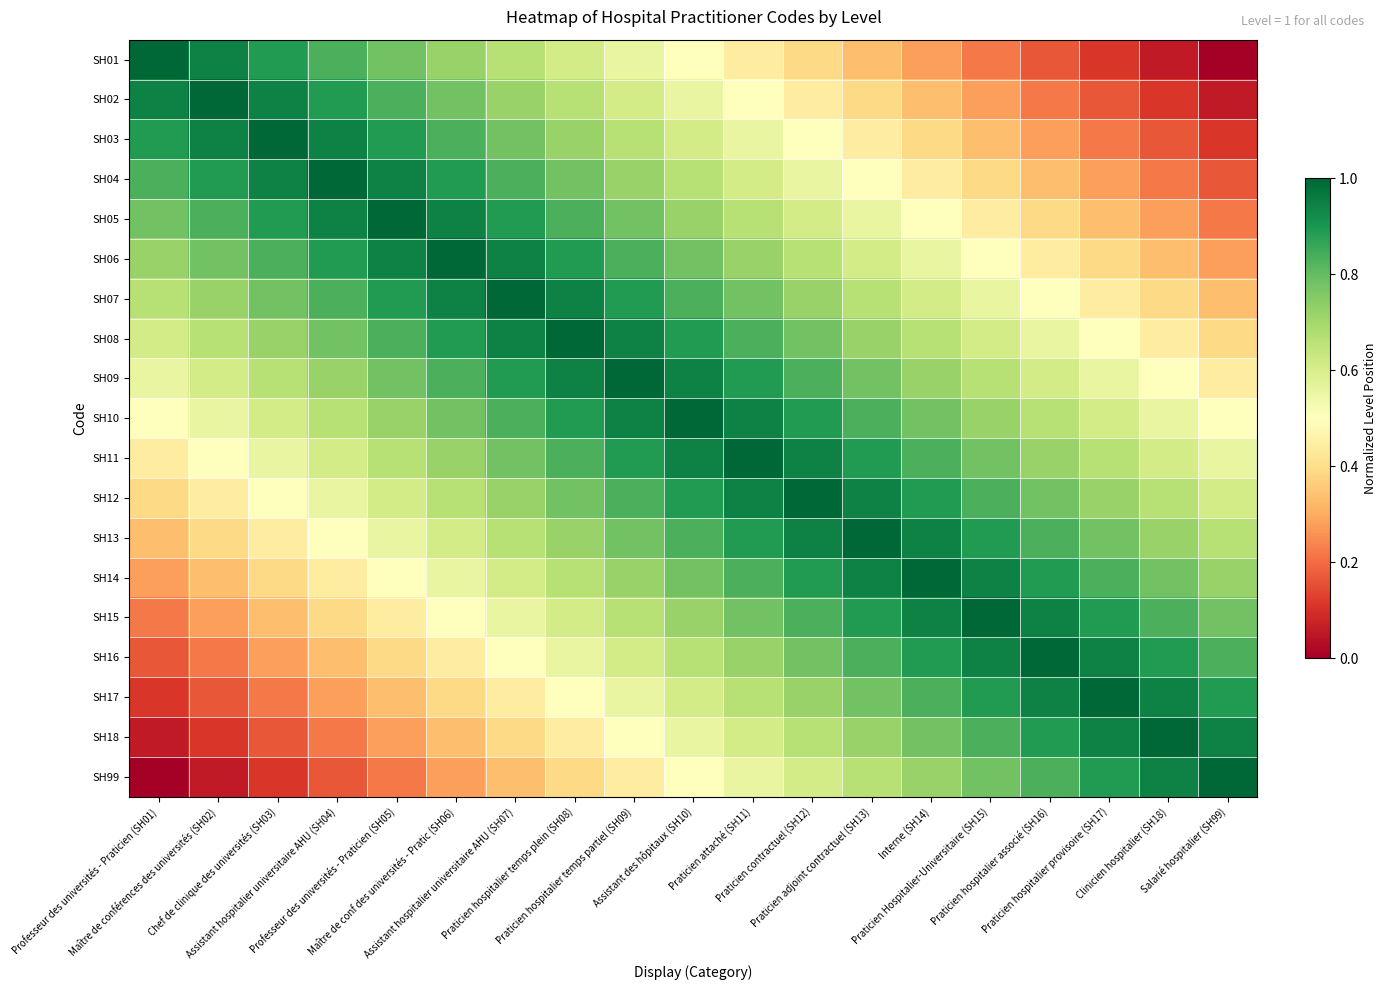

Reading right to left, extract all data points from this chart.

SH01: Salarié hospitalier (SH99)=0.0	Clinicien hospitalier (SH18)=0.1	Praticien hospitalier provisoire (SH17)=0.1	Praticien hospitalier associé (SH16)=0.2	Praticien Hospitalier-Universitaire (SH15)=0.2	Interne (SH14)=0.3	Praticien adjoint contractuel (SH13)=0.3	Praticien contractuel (SH12)=0.4	Praticien attaché (SH11)=0.4	Assistant des hôpitaux (SH10)=0.5	Praticien hospitalier temps partiel (SH09)=0.6	Praticien hospitalier temps plein (SH08)=0.6	Assistant hospitalier universitaire AHU (SH07)=0.7	Maître de conf des universités - Pratic (SH06)=0.7	Professeur des universités - Praticien (SH05)=0.8	Assistant hospitalier universitaire AHU (SH04)=0.8	Chef de clinique des universités (SH03)=0.9	Maître de conférences des universités (SH02)=0.9	Professeur des universités - Praticien (SH01)=1.0
SH02: Salarié hospitalier (SH99)=0.1	Clinicien hospitalier (SH18)=0.1	Praticien hospitalier provisoire (SH17)=0.2	Praticien hospitalier associé (SH16)=0.2	Praticien Hospitalier-Universitaire (SH15)=0.3	Interne (SH14)=0.3	Praticien adjoint contractuel (SH13)=0.4	Praticien contractuel (SH12)=0.4	Praticien attaché (SH11)=0.5	Assistant des hôpitaux (SH10)=0.6	Praticien hospitalier temps partiel (SH09)=0.6	Praticien hospitalier temps plein (SH08)=0.7	Assistant hospitalier universitaire AHU (SH07)=0.7	Maître de conf des universités - Pratic (SH06)=0.8	Professeur des universités - Praticien (SH05)=0.8	Assistant hospitalier universitaire AHU (SH04)=0.9	Chef de clinique des universités (SH03)=0.9	Maître de conférences des universités (SH02)=1.0	Professeur des universités - Praticien (SH01)=0.9
SH03: Salarié hospitalier (SH99)=0.1	Clinicien hospitalier (SH18)=0.2	Praticien hospitalier provisoire (SH17)=0.2	Praticien hospitalier associé (SH16)=0.3	Praticien Hospitalier-Universitaire (SH15)=0.3	Interne (SH14)=0.4	Praticien adjoint contractuel (SH13)=0.4	Praticien contractuel (SH12)=0.5	Praticien attaché (SH11)=0.6	Assistant des hôpitaux (SH10)=0.6	Praticien hospitalier temps partiel (SH09)=0.7	Praticien hospitalier temps plein (SH08)=0.7	Assistant hospitalier universitaire AHU (SH07)=0.8	Maître de conf des universités - Pratic (SH06)=0.8	Professeur des universités - Praticien (SH05)=0.9	Assistant hospitalier universitaire AHU (SH04)=0.9	Chef de clinique des universités (SH03)=1.0	Maître de conférences des universités (SH02)=0.9	Professeur des universités - Praticien (SH01)=0.9
SH04: Salarié hospitalier (SH99)=0.2	Clinicien hospitalier (SH18)=0.2	Praticien hospitalier provisoire (SH17)=0.3	Praticien hospitalier associé (SH16)=0.3	Praticien Hospitalier-Universitaire (SH15)=0.4	Interne (SH14)=0.4	Praticien adjoint contractuel (SH13)=0.5	Praticien contractuel (SH12)=0.6	Praticien attaché (SH11)=0.6	Assistant des hôpitaux (SH10)=0.7	Praticien hospitalier temps partiel (SH09)=0.7	Praticien hospitalier temps plein (SH08)=0.8	Assistant hospitalier universitaire AHU (SH07)=0.8	Maître de conf des universités - Pratic (SH06)=0.9	Professeur des universités - Praticien (SH05)=0.9	Assistant hospitalier universitaire AHU (SH04)=1.0	Chef de clinique des universités (SH03)=0.9	Maître de conférences des universités (SH02)=0.9	Professeur des universités - Praticien (SH01)=0.8
SH05: Salarié hospitalier (SH99)=0.2	Clinicien hospitalier (SH18)=0.3	Praticien hospitalier provisoire (SH17)=0.3	Praticien hospitalier associé (SH16)=0.4	Praticien Hospitalier-Universitaire (SH15)=0.4	Interne (SH14)=0.5	Praticien adjoint contractuel (SH13)=0.6	Praticien contractuel (SH12)=0.6	Praticien attaché (SH11)=0.7	Assistant des hôpitaux (SH10)=0.7	Praticien hospitalier temps partiel (SH09)=0.8	Praticien hospitalier temps plein (SH08)=0.8	Assistant hospitalier universitaire AHU (SH07)=0.9	Maître de conf des universités - Pratic (SH06)=0.9	Professeur des universités - Praticien (SH05)=1.0	Assistant hospitalier universitaire AHU (SH04)=0.9	Chef de clinique des universités (SH03)=0.9	Maître de conférences des universités (SH02)=0.8	Professeur des universités - Praticien (SH01)=0.8
SH06: Salarié hospitalier (SH99)=0.3	Clinicien hospitalier (SH18)=0.3	Praticien hospitalier provisoire (SH17)=0.4	Praticien hospitalier associé (SH16)=0.4	Praticien Hospitalier-Universitaire (SH15)=0.5	Interne (SH14)=0.6	Praticien adjoint contractuel (SH13)=0.6	Praticien contractuel (SH12)=0.7	Praticien attaché (SH11)=0.7	Assistant des hôpitaux (SH10)=0.8	Praticien hospitalier temps partiel (SH09)=0.8	Praticien hospitalier temps plein (SH08)=0.9	Assistant hospitalier universitaire AHU (SH07)=0.9	Maître de conf des universités - Pratic (SH06)=1.0	Professeur des universités - Praticien (SH05)=0.9	Assistant hospitalier universitaire AHU (SH04)=0.9	Chef de clinique des universités (SH03)=0.8	Maître de conférences des universités (SH02)=0.8	Professeur des universités - Praticien (SH01)=0.7
SH07: Salarié hospitalier (SH99)=0.3	Clinicien hospitalier (SH18)=0.4	Praticien hospitalier provisoire (SH17)=0.4	Praticien hospitalier associé (SH16)=0.5	Praticien Hospitalier-Universitaire (SH15)=0.6	Interne (SH14)=0.6	Praticien adjoint contractuel (SH13)=0.7	Praticien contractuel (SH12)=0.7	Praticien attaché (SH11)=0.8	Assistant des hôpitaux (SH10)=0.8	Praticien hospitalier temps partiel (SH09)=0.9	Praticien hospitalier temps plein (SH08)=0.9	Assistant hospitalier universitaire AHU (SH07)=1.0	Maître de conf des universités - Pratic (SH06)=0.9	Professeur des universités - Praticien (SH05)=0.9	Assistant hospitalier universitaire AHU (SH04)=0.8	Chef de clinique des universités (SH03)=0.8	Maître de conférences des universités (SH02)=0.7	Professeur des universités - Praticien (SH01)=0.7
SH08: Salarié hospitalier (SH99)=0.4	Clinicien hospitalier (SH18)=0.4	Praticien hospitalier provisoire (SH17)=0.5	Praticien hospitalier associé (SH16)=0.6	Praticien Hospitalier-Universitaire (SH15)=0.6	Interne (SH14)=0.7	Praticien adjoint contractuel (SH13)=0.7	Praticien contractuel (SH12)=0.8	Praticien attaché (SH11)=0.8	Assistant des hôpitaux (SH10)=0.9	Praticien hospitalier temps partiel (SH09)=0.9	Praticien hospitalier temps plein (SH08)=1.0	Assistant hospitalier universitaire AHU (SH07)=0.9	Maître de conf des universités - Pratic (SH06)=0.9	Professeur des universités - Praticien (SH05)=0.8	Assistant hospitalier universitaire AHU (SH04)=0.8	Chef de clinique des universités (SH03)=0.7	Maître de conférences des universités (SH02)=0.7	Professeur des universités - Praticien (SH01)=0.6
SH09: Salarié hospitalier (SH99)=0.4	Clinicien hospitalier (SH18)=0.5	Praticien hospitalier provisoire (SH17)=0.6	Praticien hospitalier associé (SH16)=0.6	Praticien Hospitalier-Universitaire (SH15)=0.7	Interne (SH14)=0.7	Praticien adjoint contractuel (SH13)=0.8	Praticien contractuel (SH12)=0.8	Praticien attaché (SH11)=0.9	Assistant des hôpitaux (SH10)=0.9	Praticien hospitalier temps partiel (SH09)=1.0	Praticien hospitalier temps plein (SH08)=0.9	Assistant hospitalier universitaire AHU (SH07)=0.9	Maître de conf des universités - Pratic (SH06)=0.8	Professeur des universités - Praticien (SH05)=0.8	Assistant hospitalier universitaire AHU (SH04)=0.7	Chef de clinique des universités (SH03)=0.7	Maître de conférences des universités (SH02)=0.6	Professeur des universités - Praticien (SH01)=0.6
SH10: Salarié hospitalier (SH99)=0.5	Clinicien hospitalier (SH18)=0.6	Praticien hospitalier provisoire (SH17)=0.6	Praticien hospitalier associé (SH16)=0.7	Praticien Hospitalier-Universitaire (SH15)=0.7	Interne (SH14)=0.8	Praticien adjoint contractuel (SH13)=0.8	Praticien contractuel (SH12)=0.9	Praticien attaché (SH11)=0.9	Assistant des hôpitaux (SH10)=1.0	Praticien hospitalier temps partiel (SH09)=0.9	Praticien hospitalier temps plein (SH08)=0.9	Assistant hospitalier universitaire AHU (SH07)=0.8	Maître de conf des universités - Pratic (SH06)=0.8	Professeur des universités - Praticien (SH05)=0.7	Assistant hospitalier universitaire AHU (SH04)=0.7	Chef de clinique des universités (SH03)=0.6	Maître de conférences des universités (SH02)=0.6	Professeur des universités - Praticien (SH01)=0.5
SH11: Salarié hospitalier (SH99)=0.6	Clinicien hospitalier (SH18)=0.6	Praticien hospitalier provisoire (SH17)=0.7	Praticien hospitalier associé (SH16)=0.7	Praticien Hospitalier-Universitaire (SH15)=0.8	Interne (SH14)=0.8	Praticien adjoint contractuel (SH13)=0.9	Praticien contractuel (SH12)=0.9	Praticien attaché (SH11)=1.0	Assistant des hôpitaux (SH10)=0.9	Praticien hospitalier temps partiel (SH09)=0.9	Praticien hospitalier temps plein (SH08)=0.8	Assistant hospitalier universitaire AHU (SH07)=0.8	Maître de conf des universités - Pratic (SH06)=0.7	Professeur des universités - Praticien (SH05)=0.7	Assistant hospitalier universitaire AHU (SH04)=0.6	Chef de clinique des universités (SH03)=0.6	Maître de conférences des universités (SH02)=0.5	Professeur des universités - Praticien (SH01)=0.4
SH12: Salarié hospitalier (SH99)=0.6	Clinicien hospitalier (SH18)=0.7	Praticien hospitalier provisoire (SH17)=0.7	Praticien hospitalier associé (SH16)=0.8	Praticien Hospitalier-Universitaire (SH15)=0.8	Interne (SH14)=0.9	Praticien adjoint contractuel (SH13)=0.9	Praticien contractuel (SH12)=1.0	Praticien attaché (SH11)=0.9	Assistant des hôpitaux (SH10)=0.9	Praticien hospitalier temps partiel (SH09)=0.8	Praticien hospitalier temps plein (SH08)=0.8	Assistant hospitalier universitaire AHU (SH07)=0.7	Maître de conf des universités - Pratic (SH06)=0.7	Professeur des universités - Praticien (SH05)=0.6	Assistant hospitalier universitaire AHU (SH04)=0.6	Chef de clinique des universités (SH03)=0.5	Maître de conférences des universités (SH02)=0.4	Professeur des universités - Praticien (SH01)=0.4
SH13: Salarié hospitalier (SH99)=0.7	Clinicien hospitalier (SH18)=0.7	Praticien hospitalier provisoire (SH17)=0.8	Praticien hospitalier associé (SH16)=0.8	Praticien Hospitalier-Universitaire (SH15)=0.9	Interne (SH14)=0.9	Praticien adjoint contractuel (SH13)=1.0	Praticien contractuel (SH12)=0.9	Praticien attaché (SH11)=0.9	Assistant des hôpitaux (SH10)=0.8	Praticien hospitalier temps partiel (SH09)=0.8	Praticien hospitalier temps plein (SH08)=0.7	Assistant hospitalier universitaire AHU (SH07)=0.7	Maître de conf des universités - Pratic (SH06)=0.6	Professeur des universités - Praticien (SH05)=0.6	Assistant hospitalier universitaire AHU (SH04)=0.5	Chef de clinique des universités (SH03)=0.4	Maître de conférences des universités (SH02)=0.4	Professeur des universités - Praticien (SH01)=0.3
SH14: Salarié hospitalier (SH99)=0.7	Clinicien hospitalier (SH18)=0.8	Praticien hospitalier provisoire (SH17)=0.8	Praticien hospitalier associé (SH16)=0.9	Praticien Hospitalier-Universitaire (SH15)=0.9	Interne (SH14)=1.0	Praticien adjoint contractuel (SH13)=0.9	Praticien contractuel (SH12)=0.9	Praticien attaché (SH11)=0.8	Assistant des hôpitaux (SH10)=0.8	Praticien hospitalier temps partiel (SH09)=0.7	Praticien hospitalier temps plein (SH08)=0.7	Assistant hospitalier universitaire AHU (SH07)=0.6	Maître de conf des universités - Pratic (SH06)=0.6	Professeur des universités - Praticien (SH05)=0.5	Assistant hospitalier universitaire AHU (SH04)=0.4	Chef de clinique des universités (SH03)=0.4	Maître de conférences des universités (SH02)=0.3	Professeur des universités - Praticien (SH01)=0.3
SH15: Salarié hospitalier (SH99)=0.8	Clinicien hospitalier (SH18)=0.8	Praticien hospitalier provisoire (SH17)=0.9	Praticien hospitalier associé (SH16)=0.9	Praticien Hospitalier-Universitaire (SH15)=1.0	Interne (SH14)=0.9	Praticien adjoint contractuel (SH13)=0.9	Praticien contractuel (SH12)=0.8	Praticien attaché (SH11)=0.8	Assistant des hôpitaux (SH10)=0.7	Praticien hospitalier temps partiel (SH09)=0.7	Praticien hospitalier temps plein (SH08)=0.6	Assistant hospitalier universitaire AHU (SH07)=0.6	Maître de conf des universités - Pratic (SH06)=0.5	Professeur des universités - Praticien (SH05)=0.4	Assistant hospitalier universitaire AHU (SH04)=0.4	Chef de clinique des universités (SH03)=0.3	Maître de conférences des universités (SH02)=0.3	Professeur des universités - Praticien (SH01)=0.2
SH16: Salarié hospitalier (SH99)=0.8	Clinicien hospitalier (SH18)=0.9	Praticien hospitalier provisoire (SH17)=0.9	Praticien hospitalier associé (SH16)=1.0	Praticien Hospitalier-Universitaire (SH15)=0.9	Interne (SH14)=0.9	Praticien adjoint contractuel (SH13)=0.8	Praticien contractuel (SH12)=0.8	Praticien attaché (SH11)=0.7	Assistant des hôpitaux (SH10)=0.7	Praticien hospitalier temps partiel (SH09)=0.6	Praticien hospitalier temps plein (SH08)=0.6	Assistant hospitalier universitaire AHU (SH07)=0.5	Maître de conf des universités - Pratic (SH06)=0.4	Professeur des universités - Praticien (SH05)=0.4	Assistant hospitalier universitaire AHU (SH04)=0.3	Chef de clinique des universités (SH03)=0.3	Maître de conférences des universités (SH02)=0.2	Professeur des universités - Praticien (SH01)=0.2
SH17: Salarié hospitalier (SH99)=0.9	Clinicien hospitalier (SH18)=0.9	Praticien hospitalier provisoire (SH17)=1.0	Praticien hospitalier associé (SH16)=0.9	Praticien Hospitalier-Universitaire (SH15)=0.9	Interne (SH14)=0.8	Praticien adjoint contractuel (SH13)=0.8	Praticien contractuel (SH12)=0.7	Praticien attaché (SH11)=0.7	Assistant des hôpitaux (SH10)=0.6	Praticien hospitalier temps partiel (SH09)=0.6	Praticien hospitalier temps plein (SH08)=0.5	Assistant hospitalier universitaire AHU (SH07)=0.4	Maître de conf des universités - Pratic (SH06)=0.4	Professeur des universités - Praticien (SH05)=0.3	Assistant hospitalier universitaire AHU (SH04)=0.3	Chef de clinique des universités (SH03)=0.2	Maître de conférences des universités (SH02)=0.2	Professeur des universités - Praticien (SH01)=0.1
SH18: Salarié hospitalier (SH99)=0.9	Clinicien hospitalier (SH18)=1.0	Praticien hospitalier provisoire (SH17)=0.9	Praticien hospitalier associé (SH16)=0.9	Praticien Hospitalier-Universitaire (SH15)=0.8	Interne (SH14)=0.8	Praticien adjoint contractuel (SH13)=0.7	Praticien contractuel (SH12)=0.7	Praticien attaché (SH11)=0.6	Assistant des hôpitaux (SH10)=0.6	Praticien hospitalier temps partiel (SH09)=0.5	Praticien hospitalier temps plein (SH08)=0.4	Assistant hospitalier universitaire AHU (SH07)=0.4	Maître de conf des universités - Pratic (SH06)=0.3	Professeur des universités - Praticien (SH05)=0.3	Assistant hospitalier universitaire AHU (SH04)=0.2	Chef de clinique des universités (SH03)=0.2	Maître de conférences des universités (SH02)=0.1	Professeur des universités - Praticien (SH01)=0.1
SH99: Salarié hospitalier (SH99)=1.0	Clinicien hospitalier (SH18)=0.9	Praticien hospitalier provisoire (SH17)=0.9	Praticien hospitalier associé (SH16)=0.8	Praticien Hospitalier-Universitaire (SH15)=0.8	Interne (SH14)=0.7	Praticien adjoint contractuel (SH13)=0.7	Praticien contractuel (SH12)=0.6	Praticien attaché (SH11)=0.6	Assistant des hôpitaux (SH10)=0.5	Praticien hospitalier temps partiel (SH09)=0.4	Praticien hospitalier temps plein (SH08)=0.4	Assistant hospitalier universitaire AHU (SH07)=0.3	Maître de conf des universités - Pratic (SH06)=0.3	Professeur des universités - Praticien (SH05)=0.2	Assistant hospitalier universitaire AHU (SH04)=0.2	Chef de clinique des universités (SH03)=0.1	Maître de conférences des universités (SH02)=0.1	Professeur des universités - Praticien (SH01)=0.0